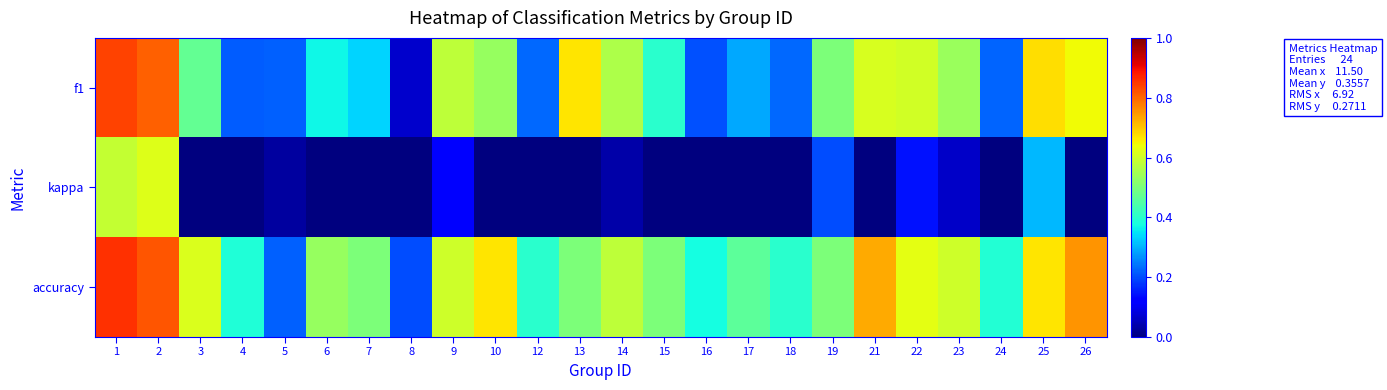

What is the spread (max minus min) of values at 16?

0.4